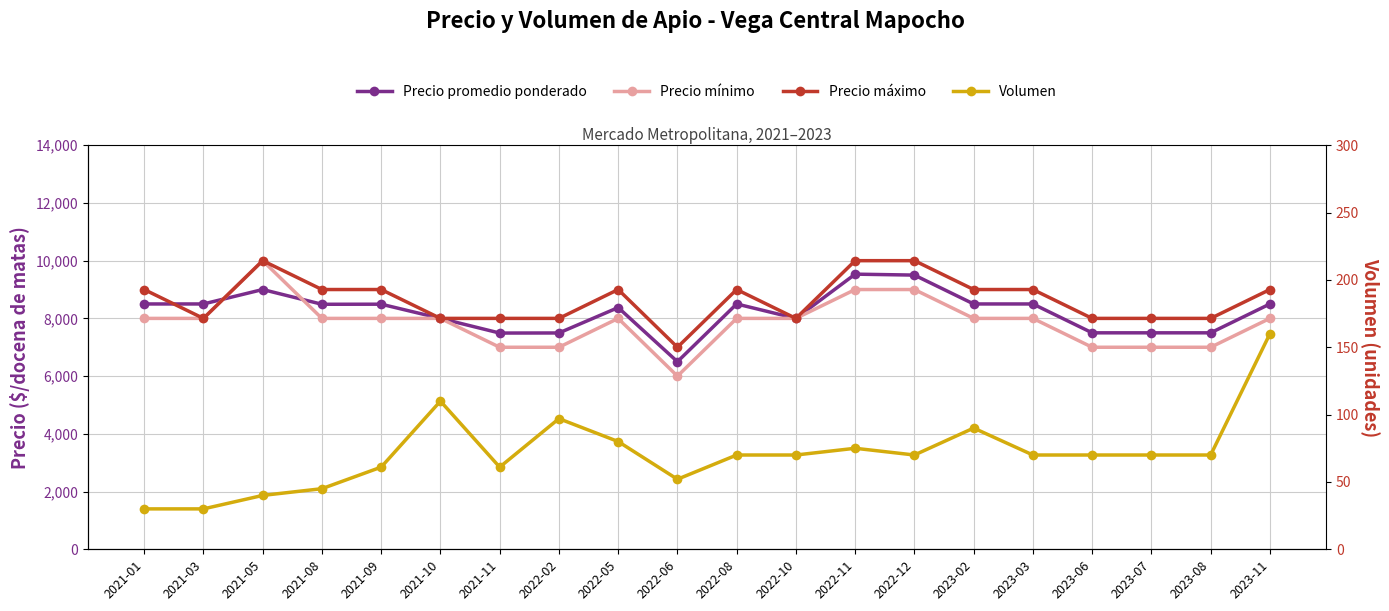

What is the sum of the Precio mínimo values at 2021-03 and 2022-02?

15000